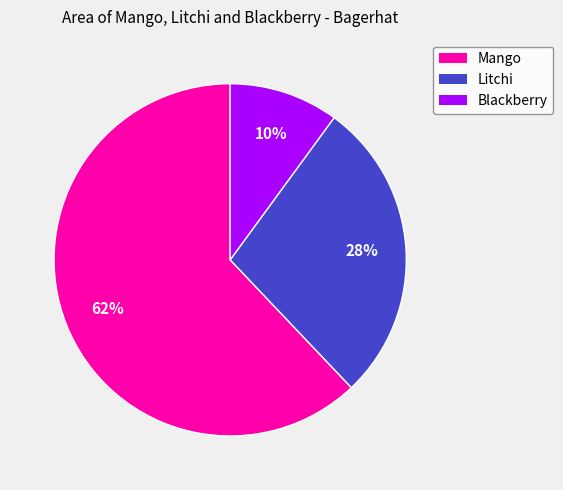

Approximately how many times larger is the value at Blackberry compared to Litchi?

0.4